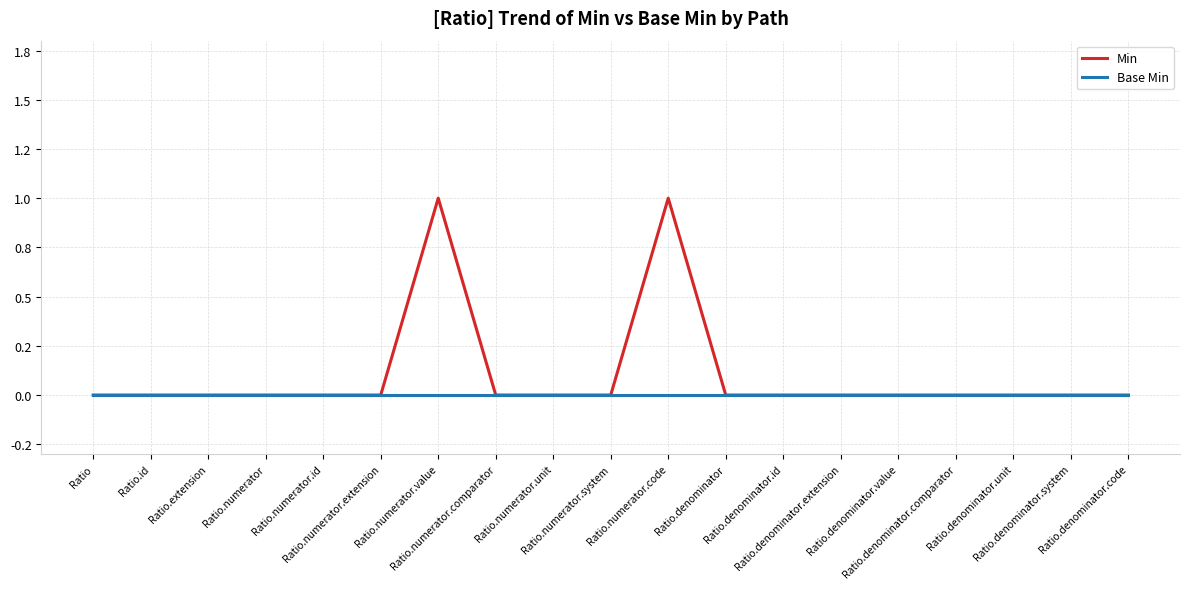

Which label corresponds to the largest value in the chart?

Ratio.numerator.value